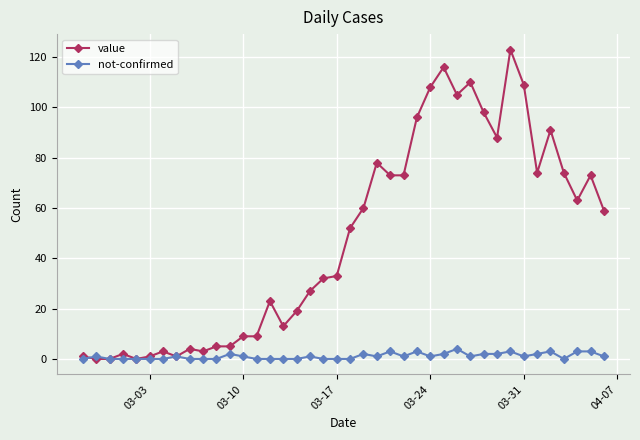

How many categories are shown in the chart?

40